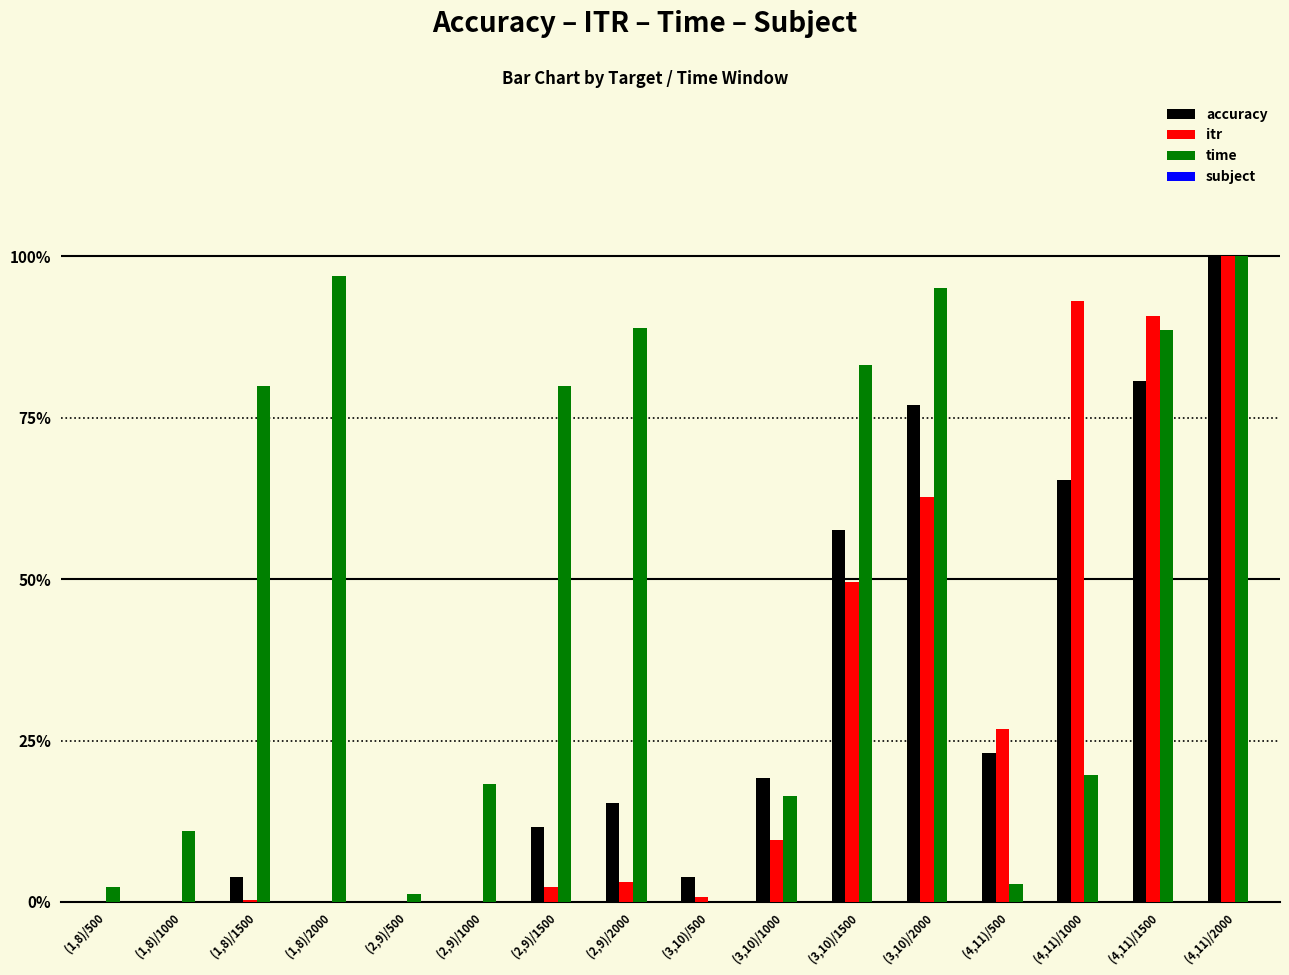

What is the highest value of the accuracy series?

1.0